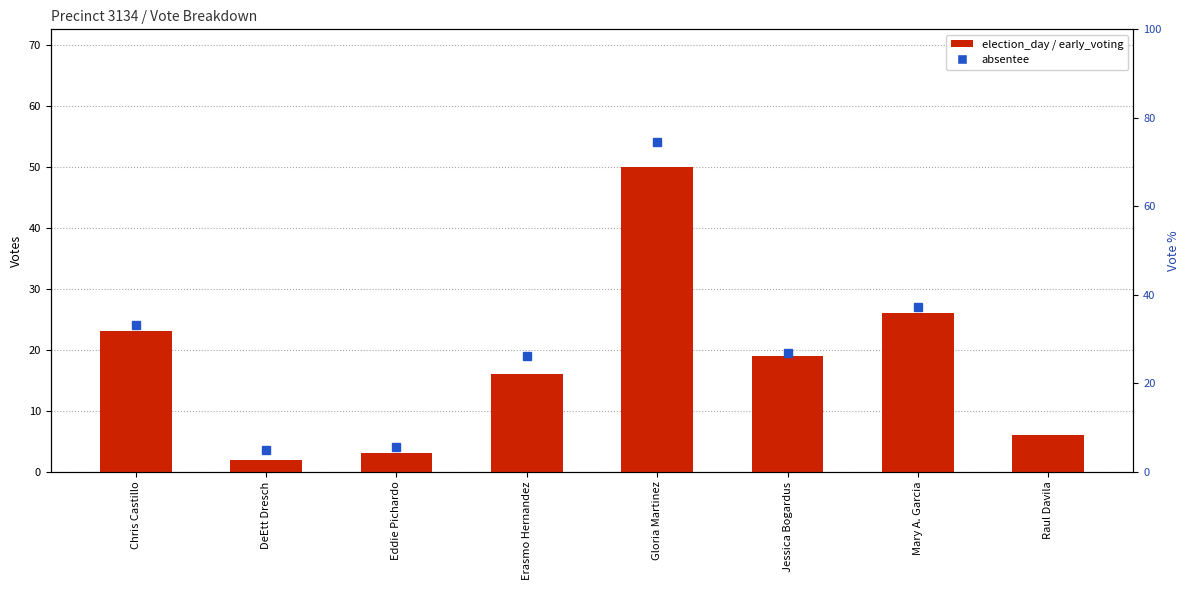

How many series are shown in this chart?

2